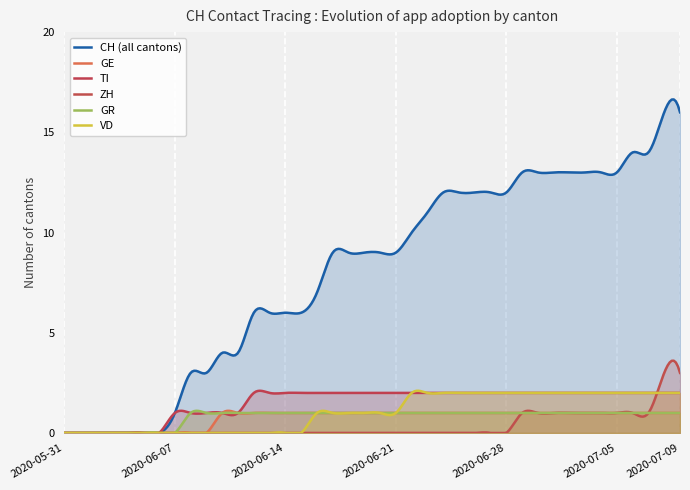

Which label corresponds to the smallest value in the chart?

2020-05-31